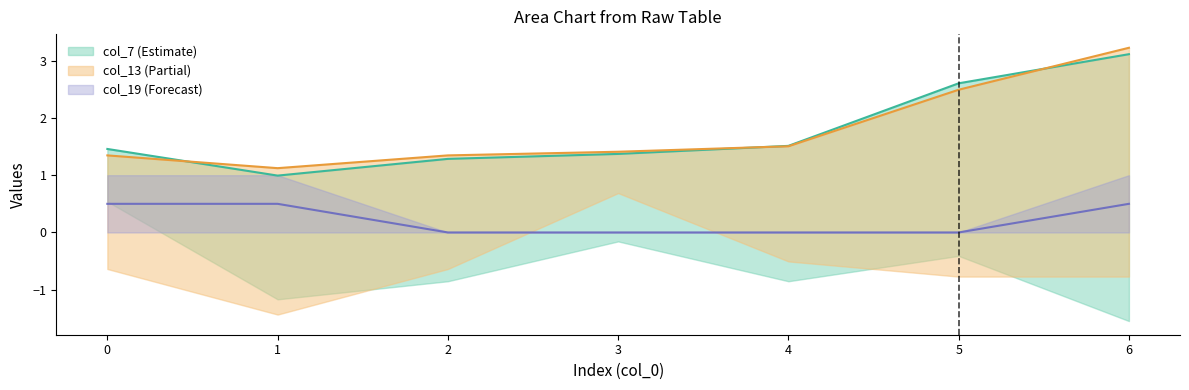

The col_14 series shows 0.4 at 3. True or false?

False